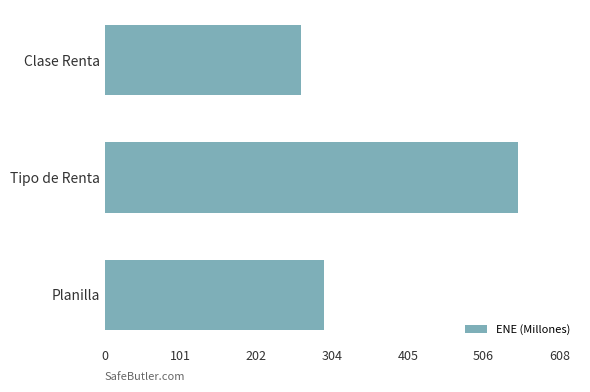

Reading bottom to top, transcribe all the data shown in this chart.

292.6	552.8	262.3